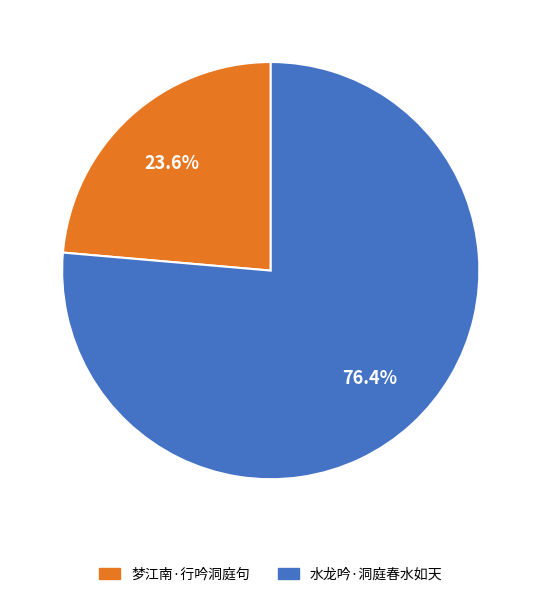

What is the smallest slice in the pie chart?

梦江南·行吟洞庭句